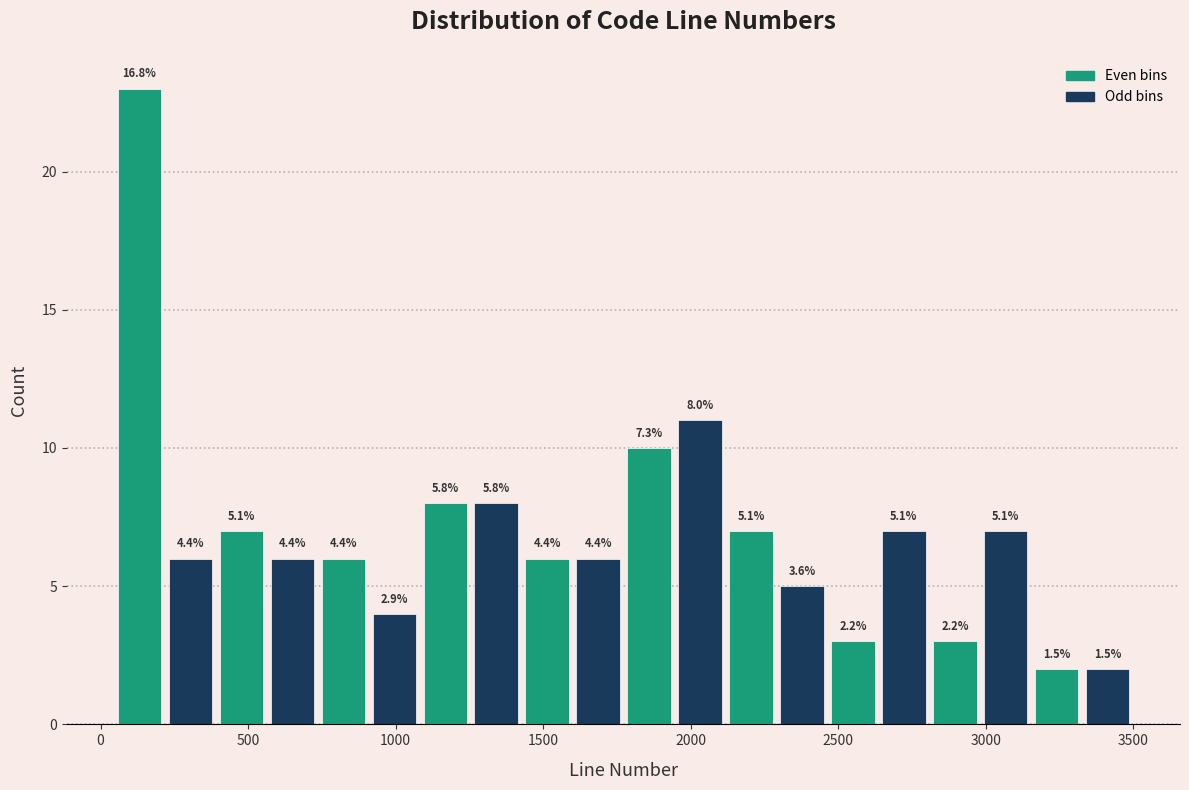

Around what value on the x-axis is the tallest bar? Give the approximate position of its centre, as read against the axis.

150